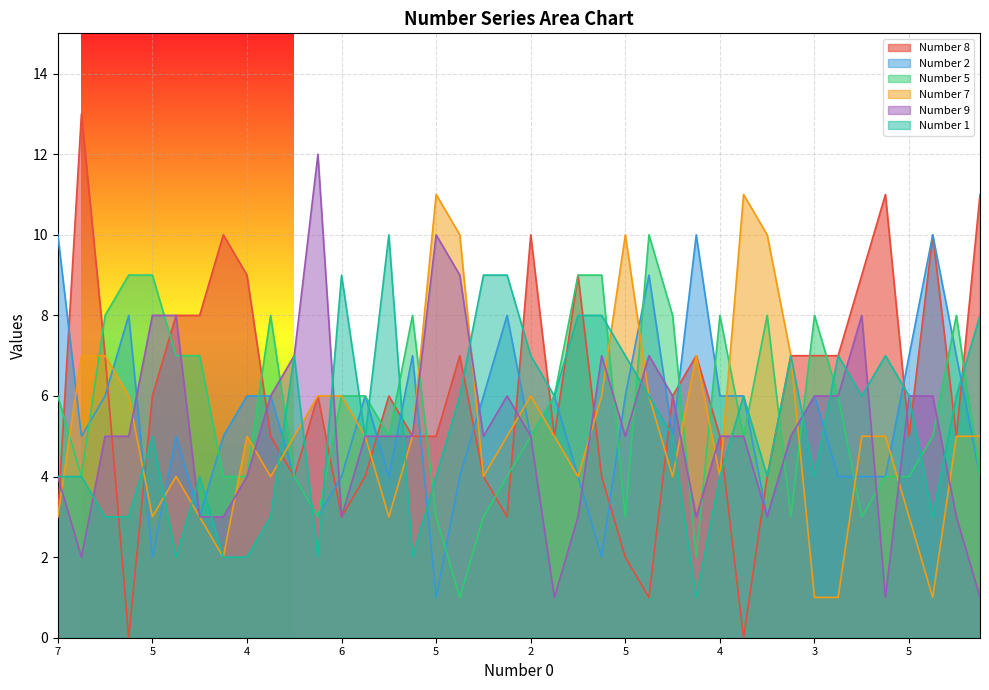

In Number 8, how many points are lower than both neighbors (excluding endpoints)?

9